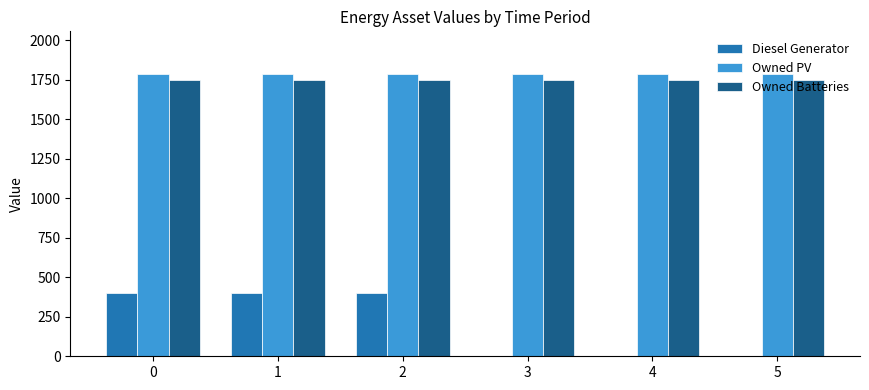

What is the total value across all series at 1?

3936